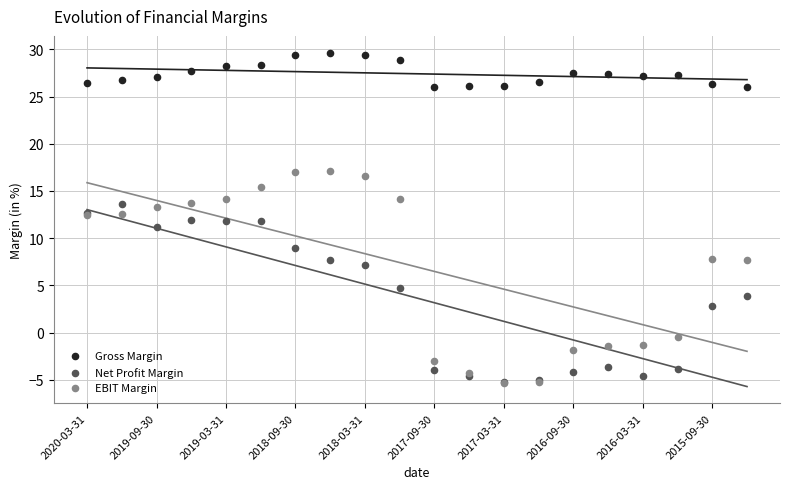

Which series has the largest Y range (max minus min)?

EBIT Margin